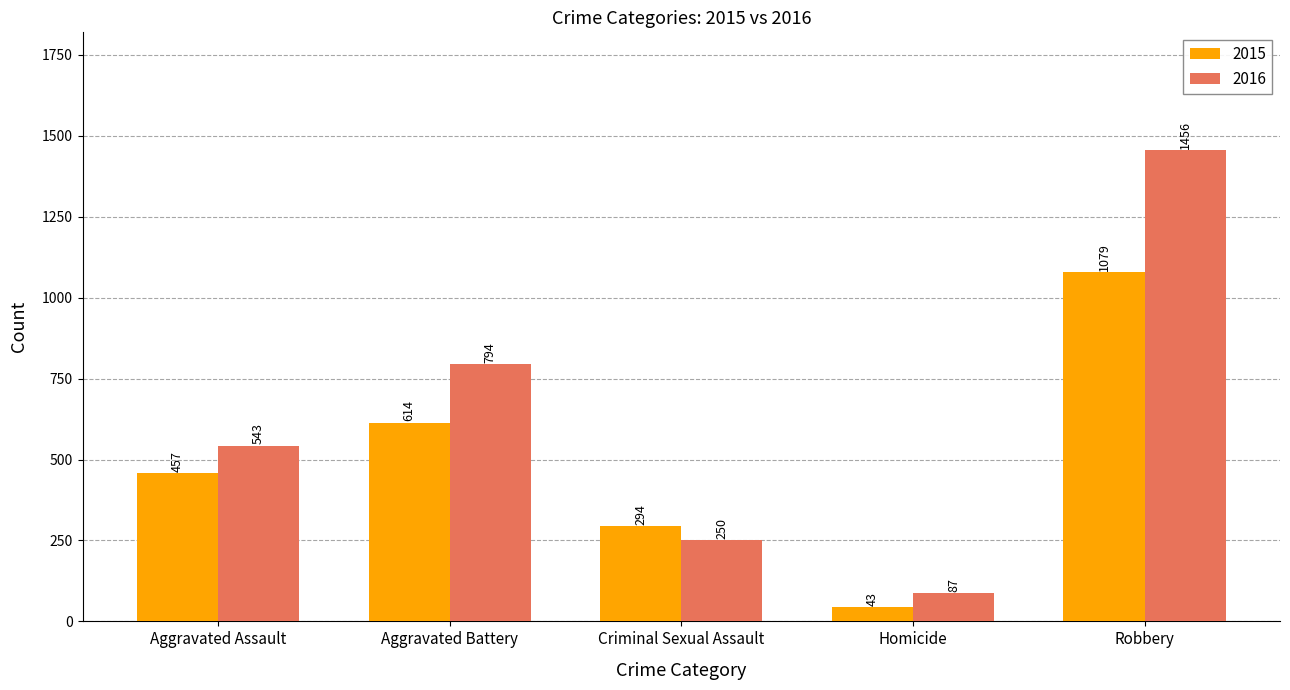

What is the difference between the 2016 values at Criminal Sexual Assault and Robbery?

1206